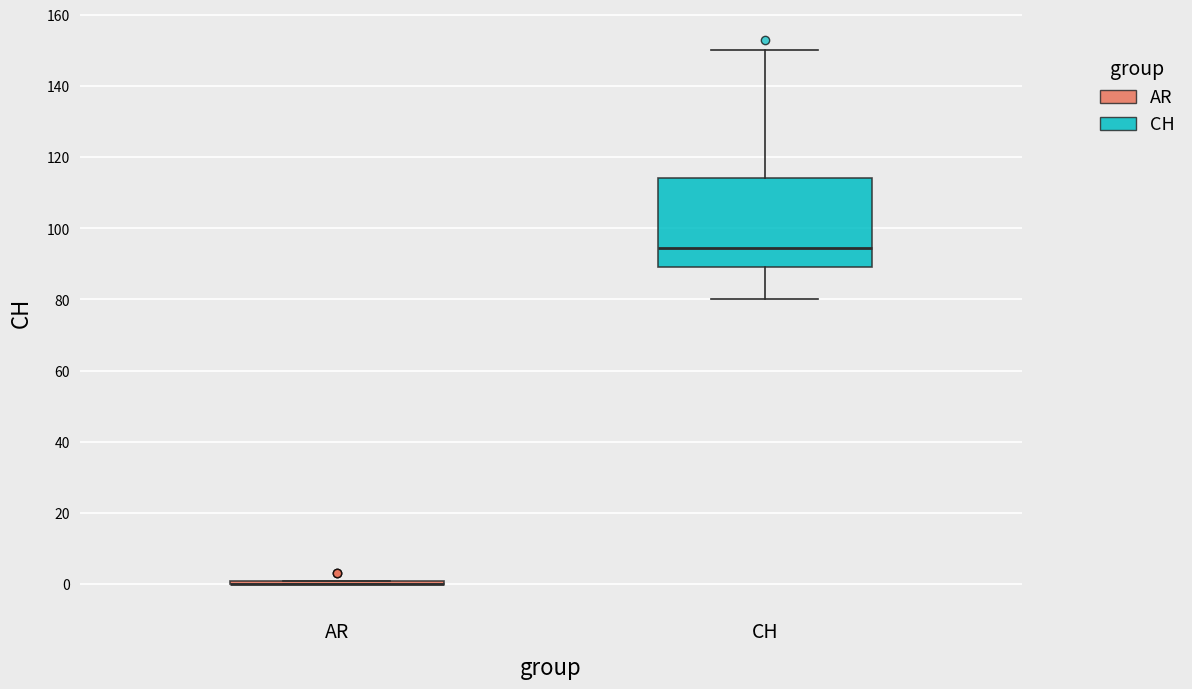

Reading left to right, read every box against the y-axis: the position of its median line, the range the box covers, and the ends of its whiskers. The values are not printed on the chart, so give them approximately, as read against the axis.

AR: box collapsed to a line at 0, whiskers 0 to 2
CH: median 94, box 90 to 114, whiskers 80 to 150